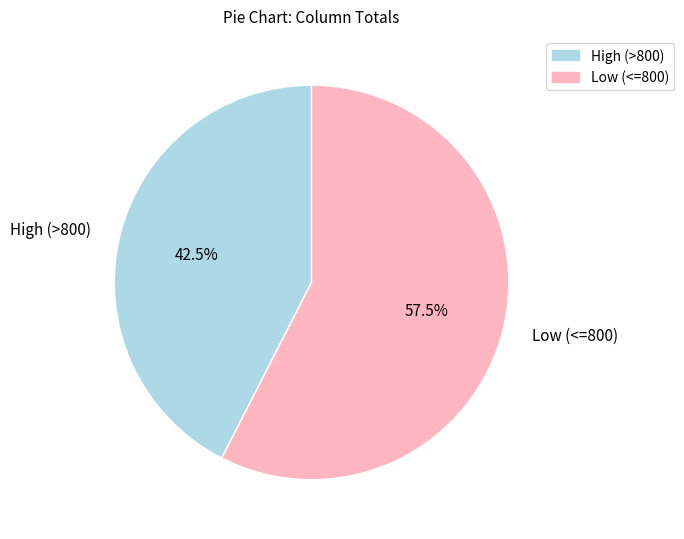

To the nearest percent, what is the average slice percentage?

50%